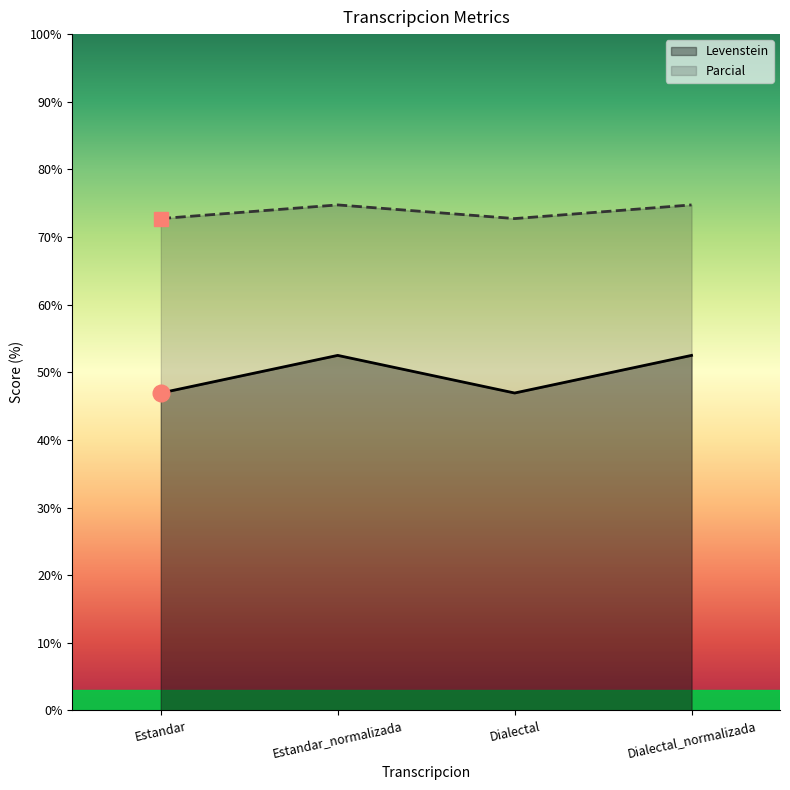

Rank the categories by Levenstein value from lowest to highest.

Estandar, Dialectal, Estandar_normalizada, Dialectal_normalizada